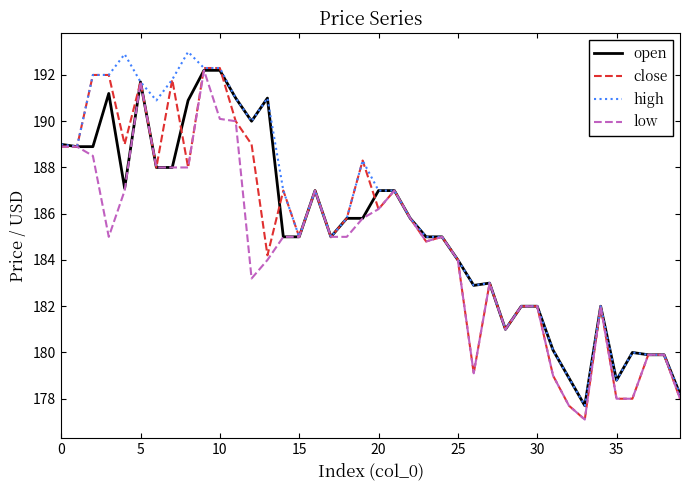

After their last crossing, which series has the higher values: close or open?

open